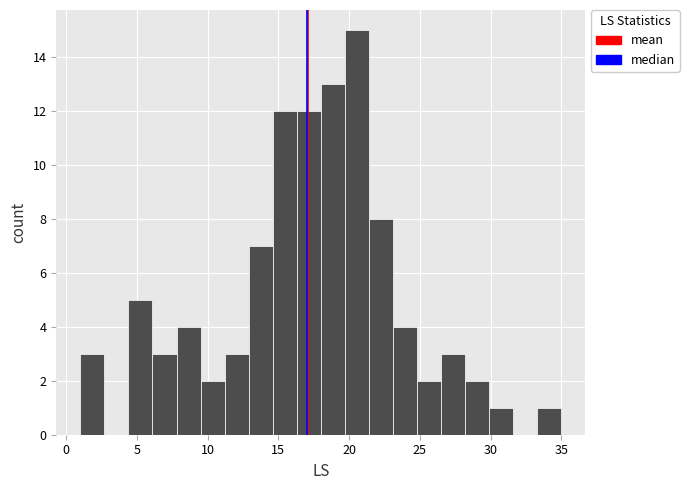

Around what value on the x-axis is the tallest bar? Give the approximate position of its centre, as read against the axis.

20.5